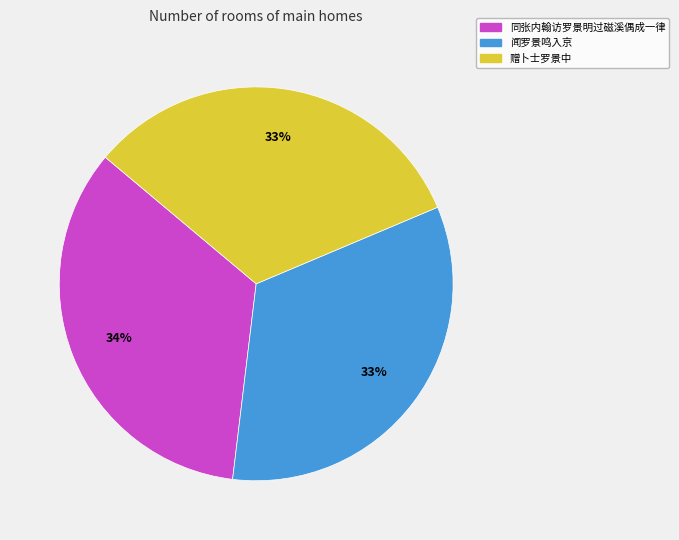

To the nearest percent, what is the average slice percentage?

33%